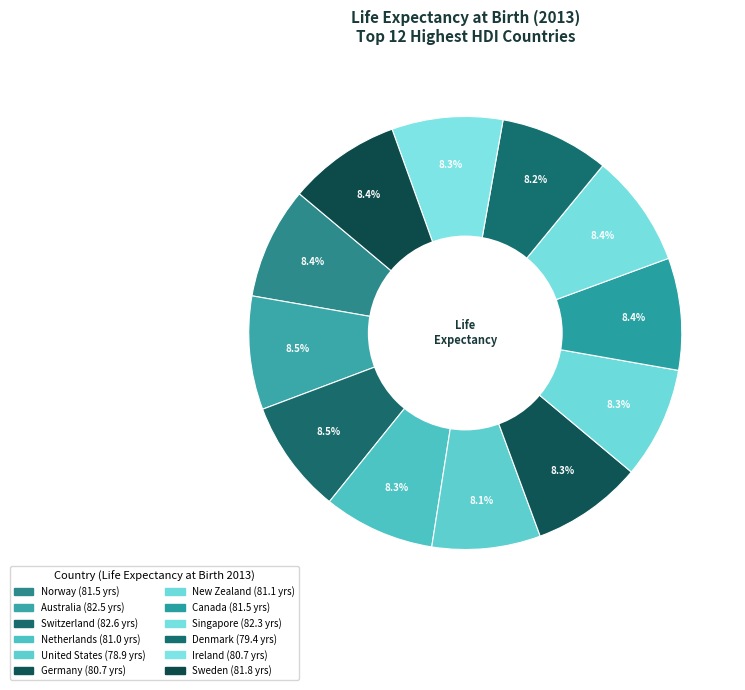

Does Norway account for over 50% of the chart?

No